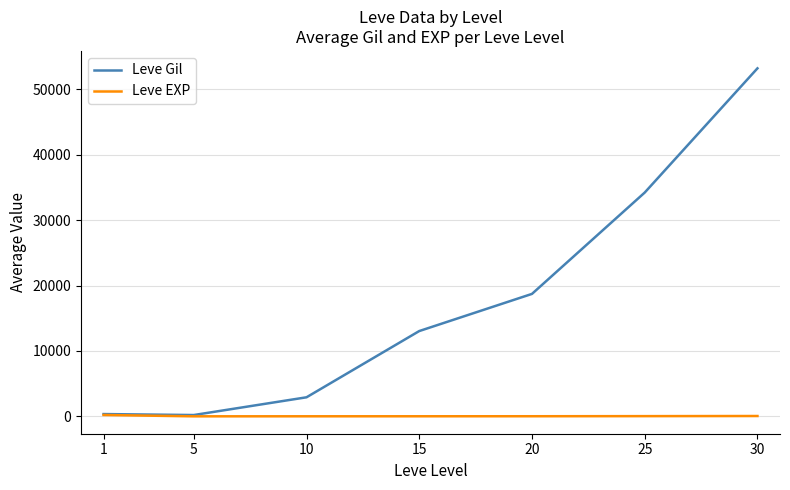

What is the maximum value shown in the chart?

53202.5